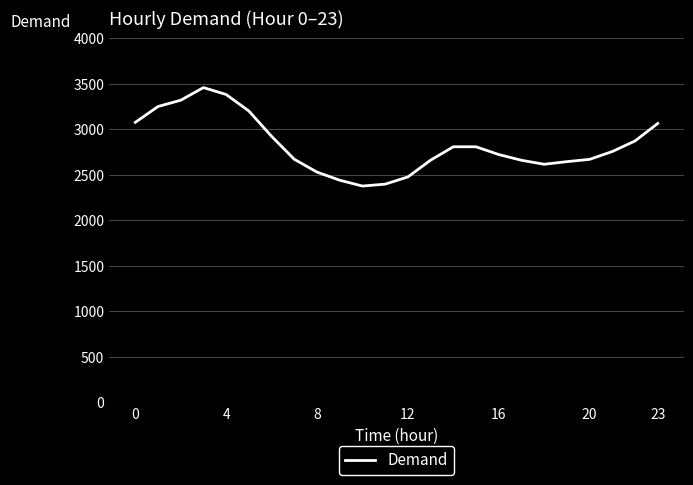

What is the smallest value displayed?

2376